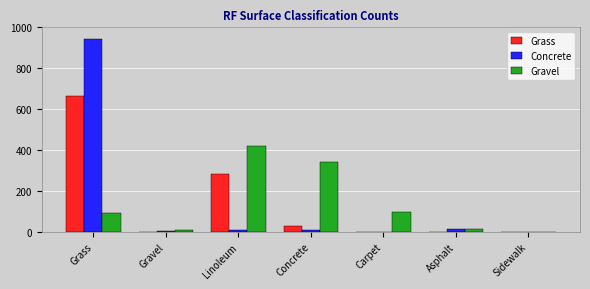

True or false: Concrete has a value of 0 at Carpet.

True